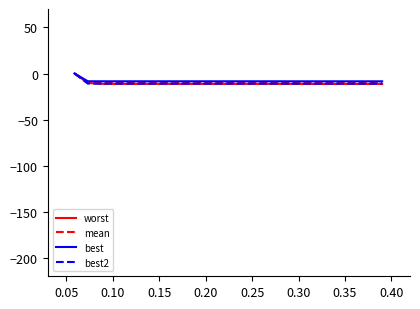

What is the sum of all best values?

-160.4